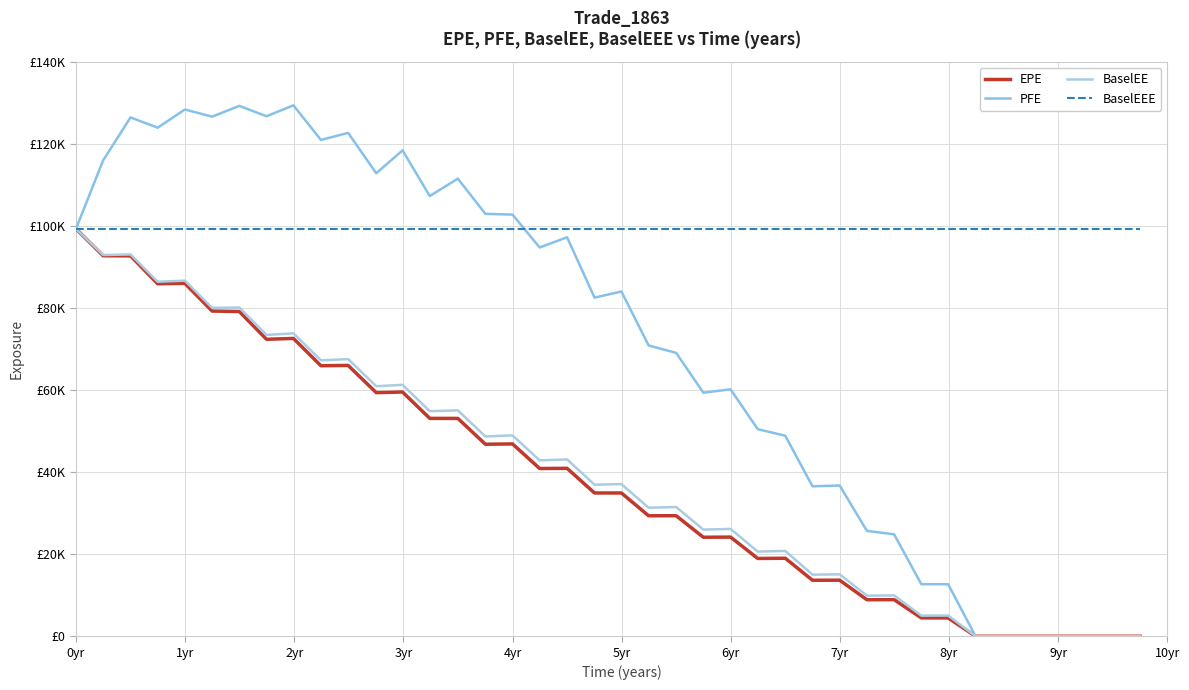

Does the chart have visible grid lines?

Yes